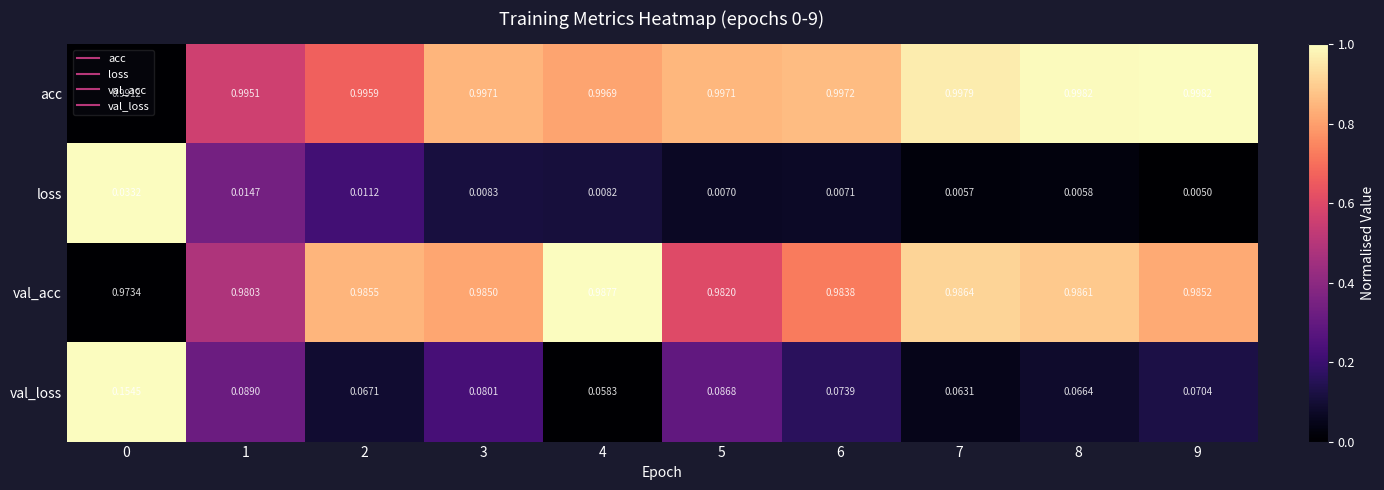

List the series in order of their peak value, highest first.

acc, val_acc, val_loss, loss